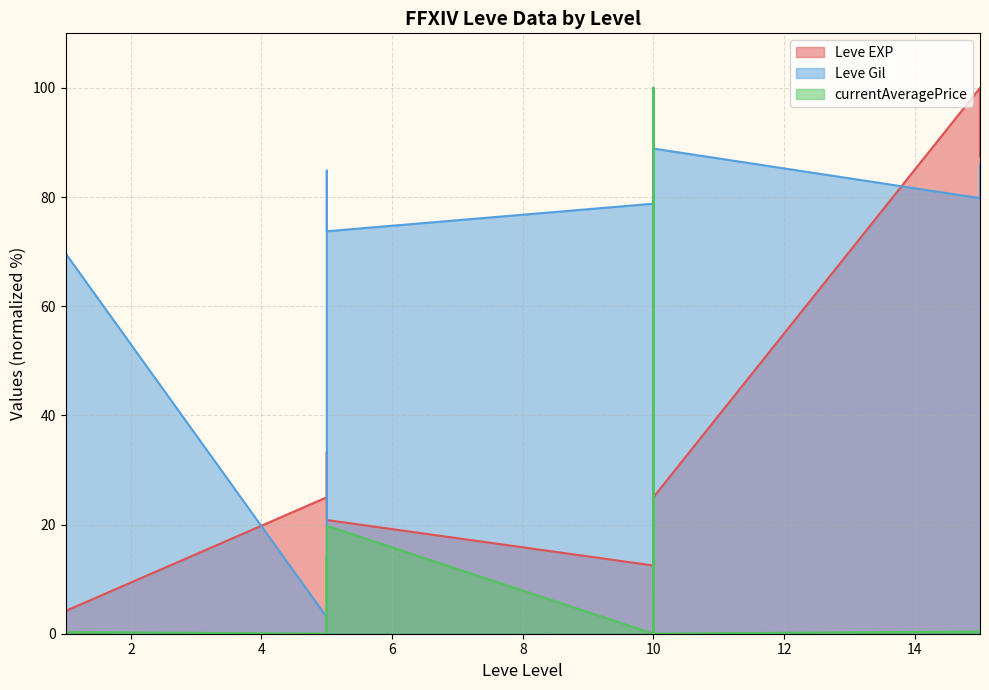

Where is the first local minimum for currentAveragePrice?

1